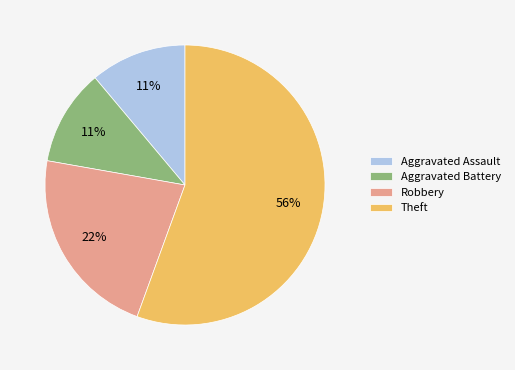

Is it true that Aggravated Assault is 11% of the pie?

True